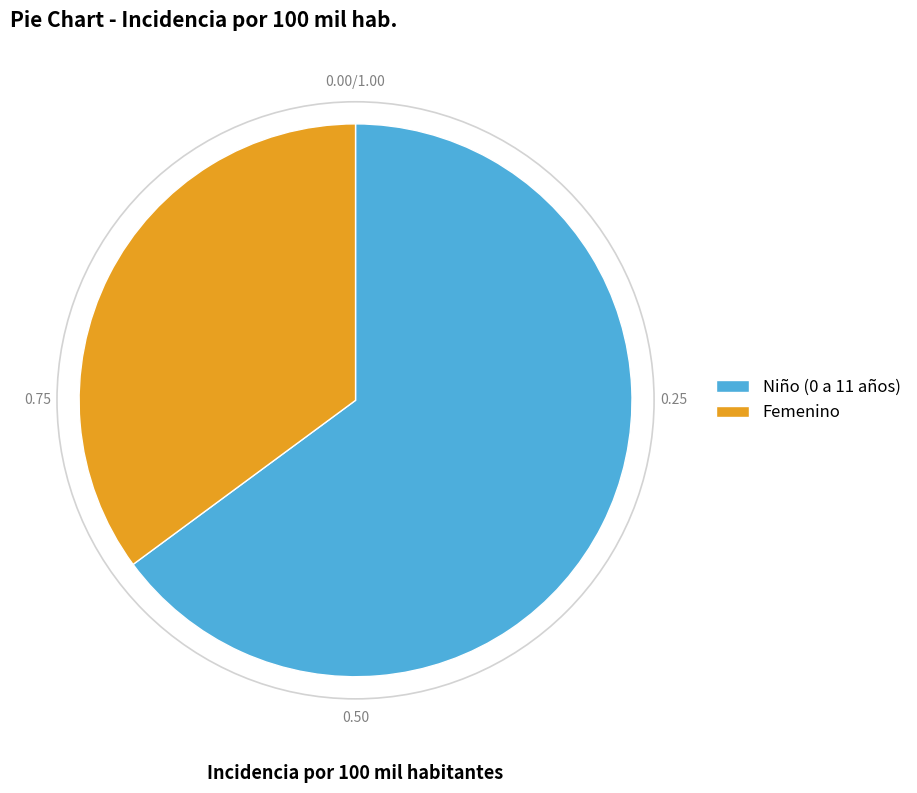

Is the sum of Femenino and Niño (0 a 11 años) greater than half?

Yes